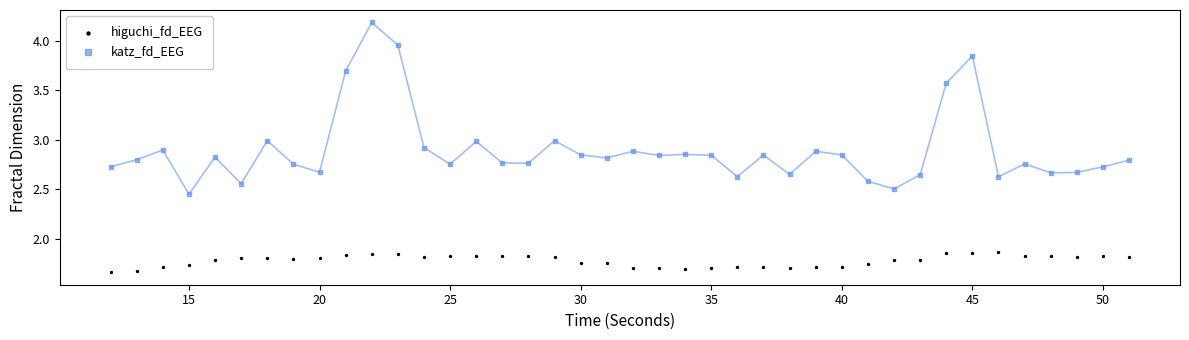

Which series reaches the maximum Y coordinate?

katz_fd_EEG